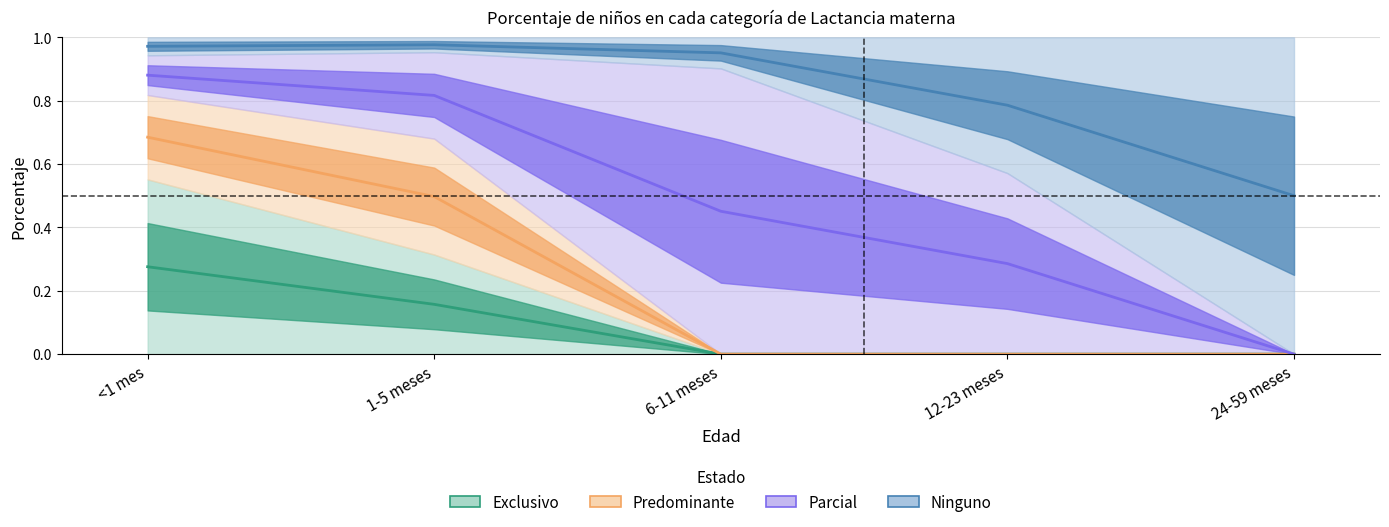

What is the sum of the Ninguno values at <1 mes and 24-59 meses?

1.5